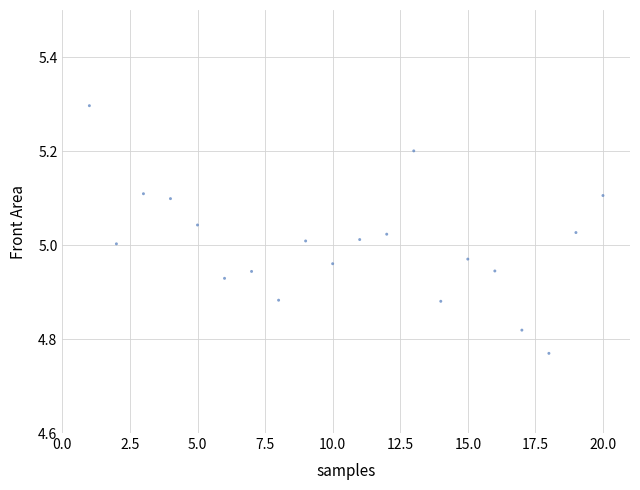

What is the range of X values (max minus min)?

19.0